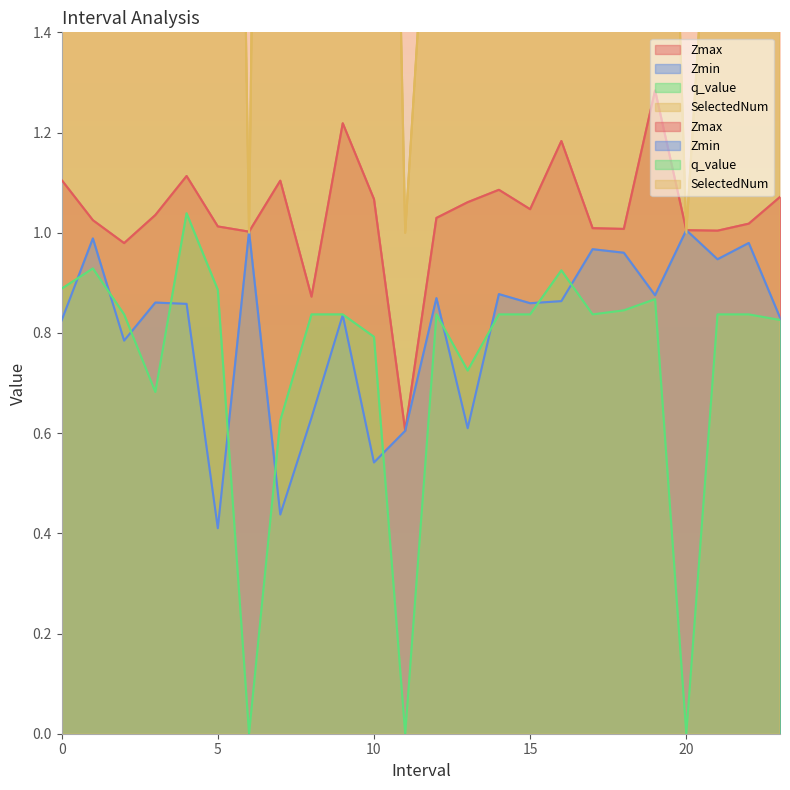

Where is SelectedNum nearest to the value 4?

10.0